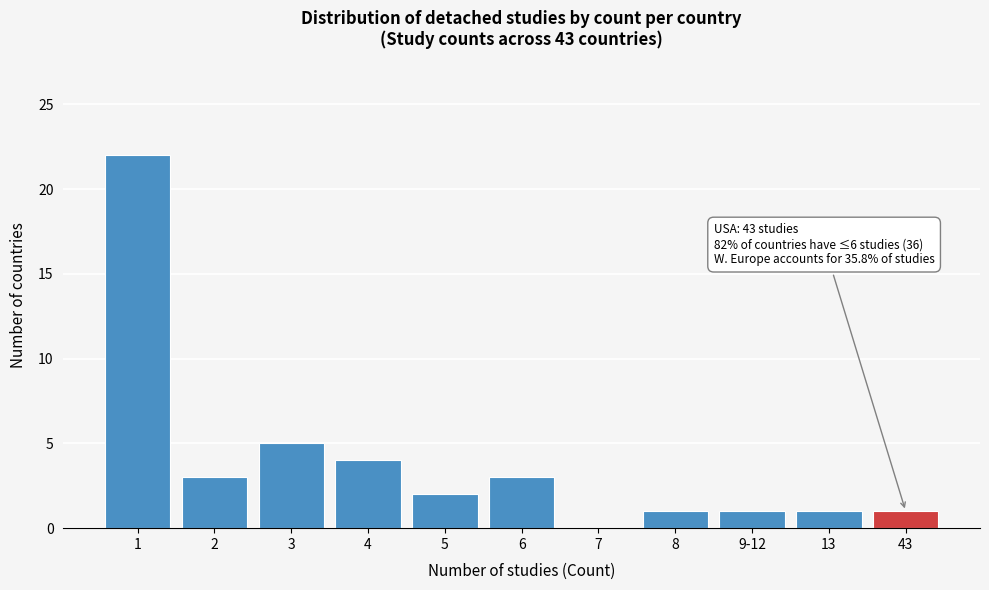

Reading left to right, extract all data points from this chart.

1=22	2=3	3=5	4=4	5=2	6=3	7=0	8=1	9-12=1	13=1	43=1